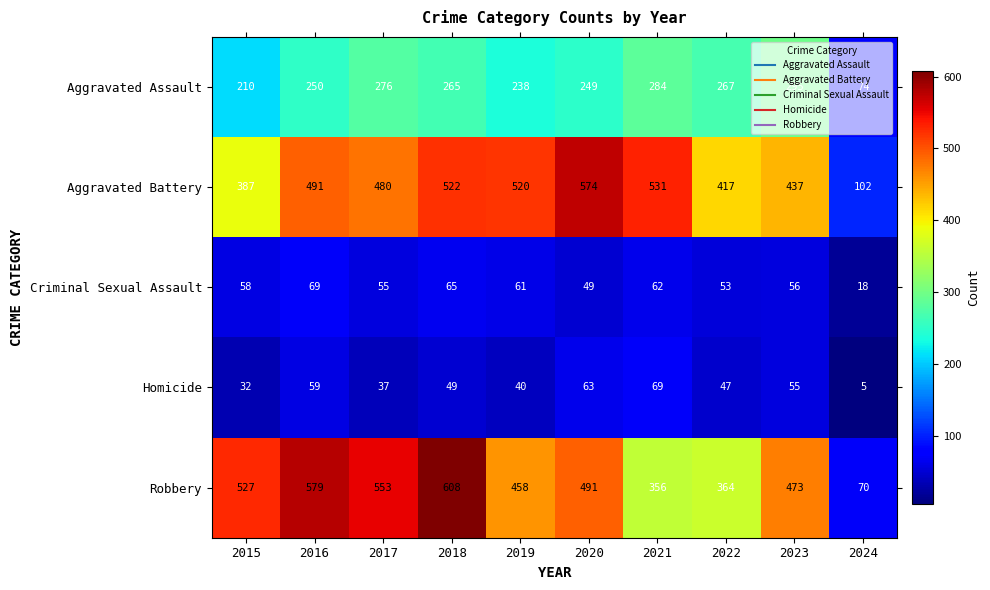

Between 2015 and 2021, which series saw the biggest shift?

Robbery